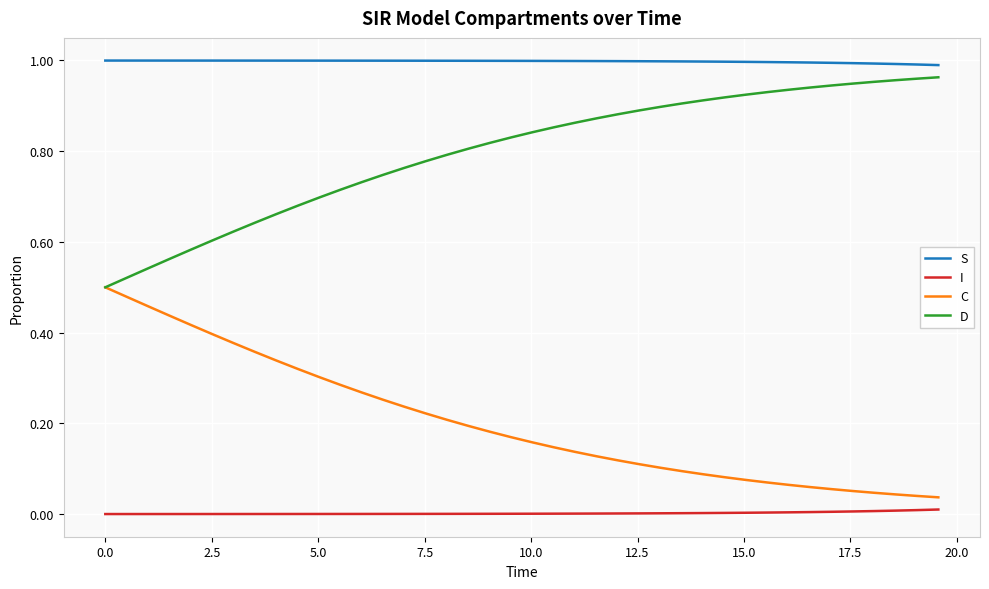

Which series has the largest total across all categories?

S